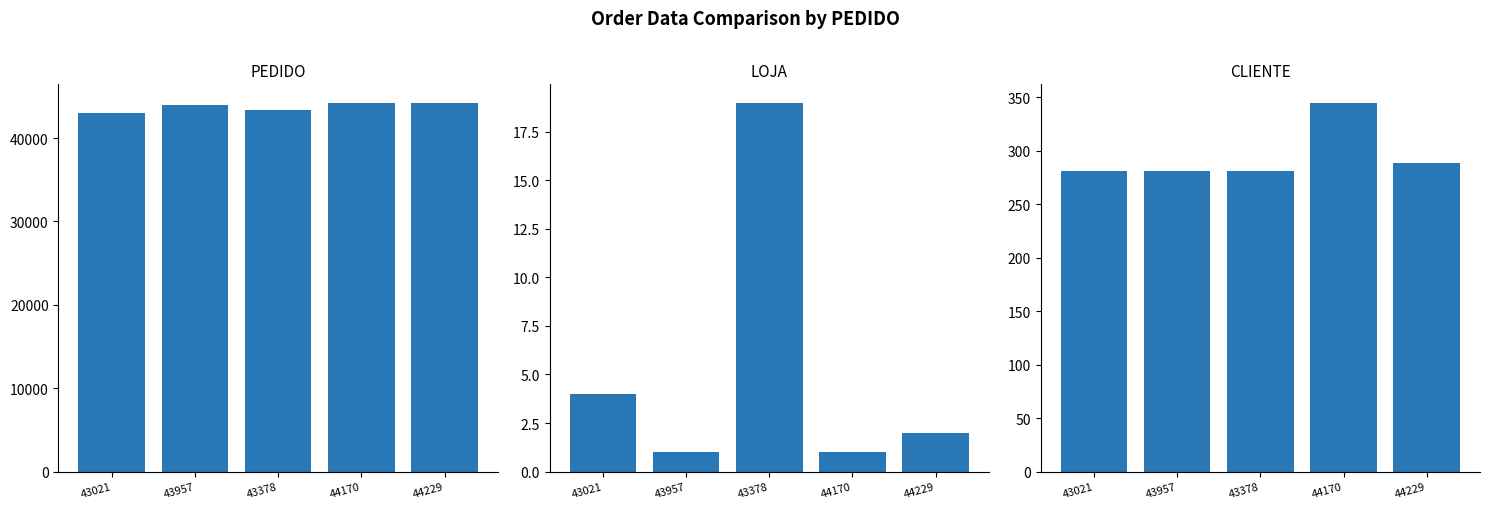

What is the difference between the highest and lowest values at 44170?

44169